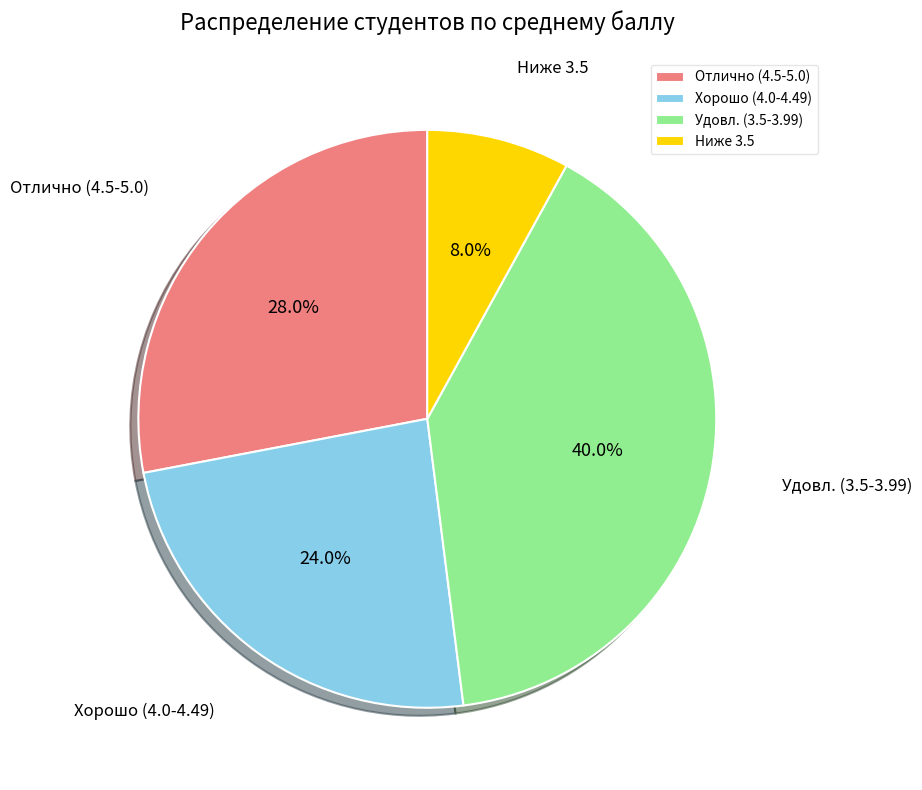

Count the number of slices in the pie.

4